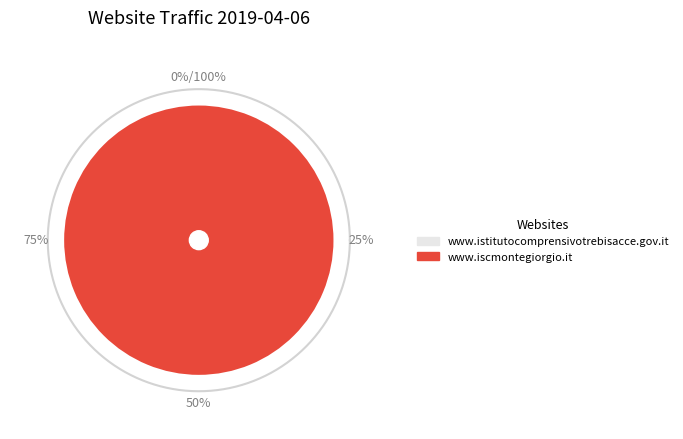

To the nearest percent, what is the difference between the www.iscmontegiorgio.it and www.istitutocomprensivotrebisacce.gov.it slice percentages?

100%